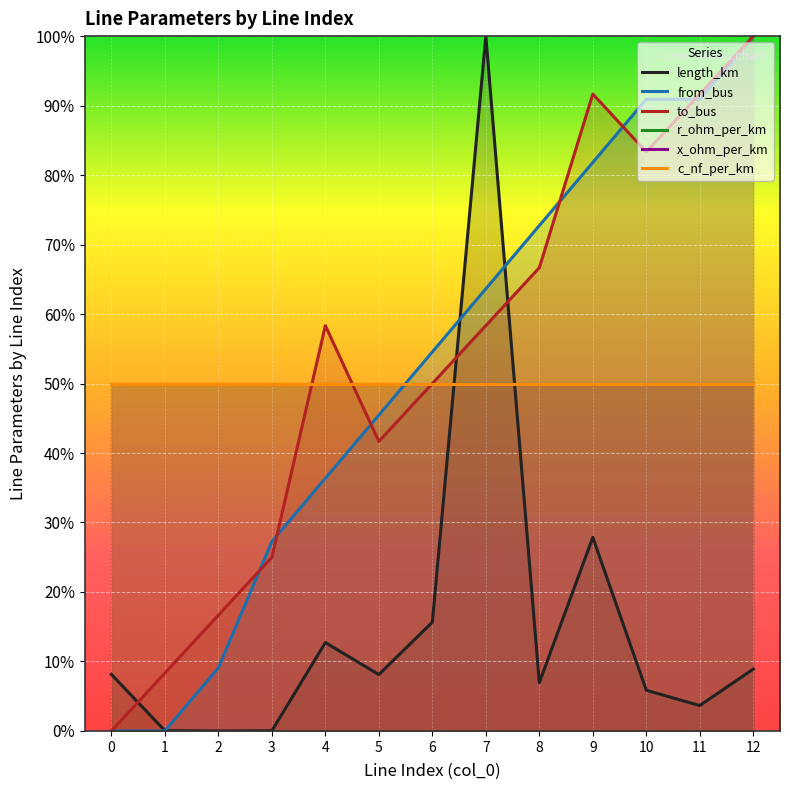

True or false: from_bus has a value of 1.0 at 12.

True